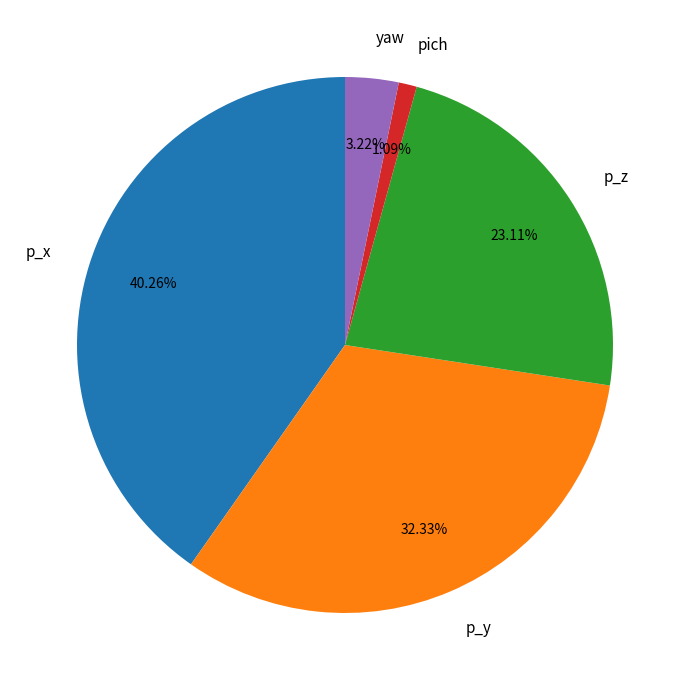

The p_x slice represents 26% of the pie. True or false?

False